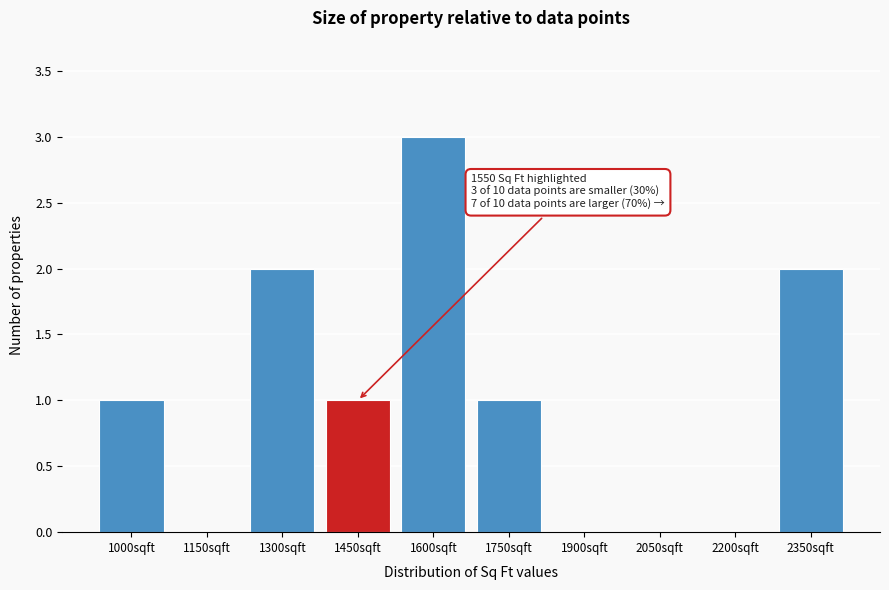

Reading right to left, what are all the values shown in this chart?

2350sqft=2	2200sqft=0	2050sqft=0	1900sqft=0	1750sqft=1	1600sqft=3	1450sqft=1	1300sqft=2	1150sqft=0	1000sqft=1